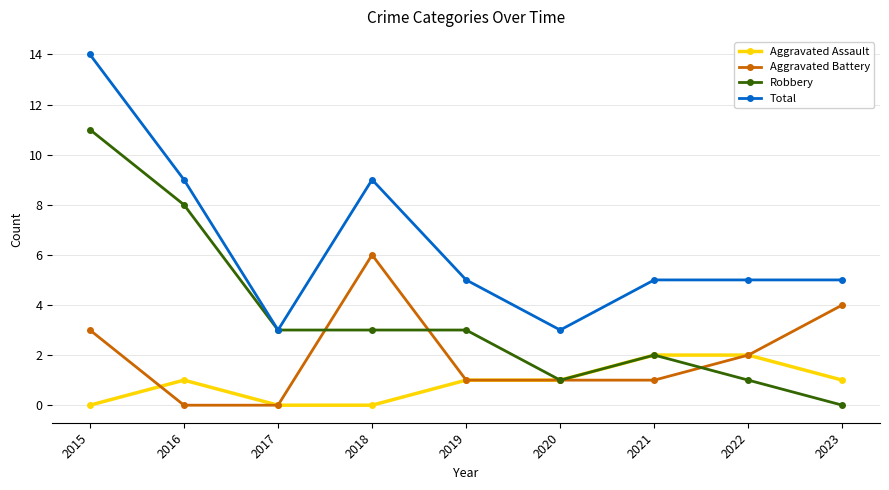

Which series changed the most between 2016 and 2018?

Aggravated Battery